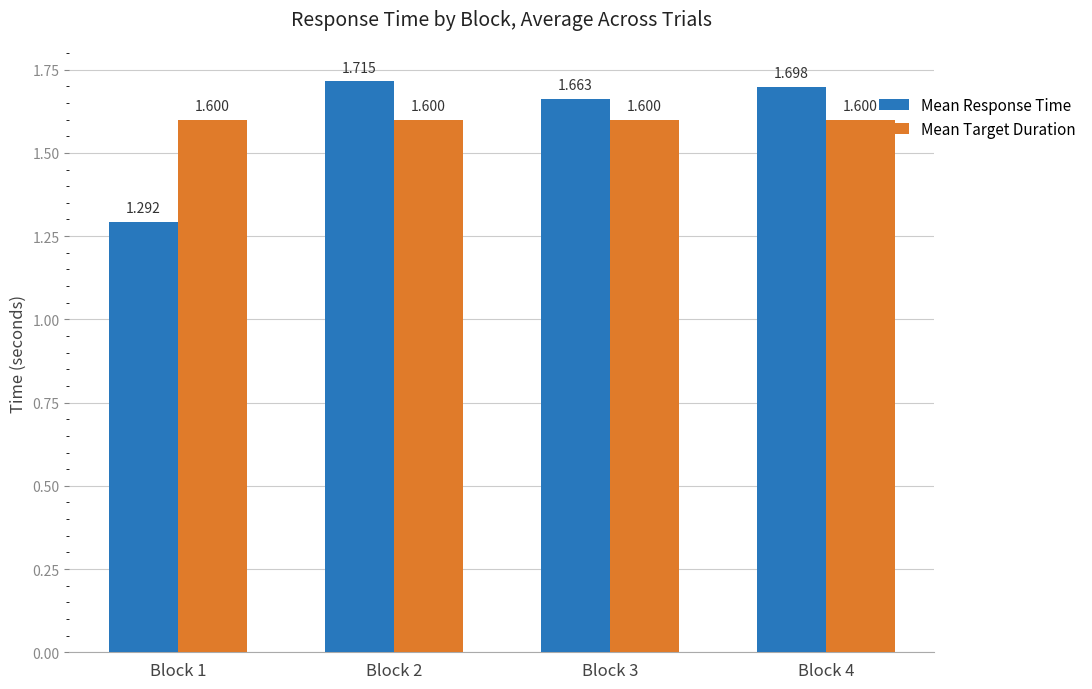

Is it true that Mean Response Time equals 1.7 at Block 4?

True